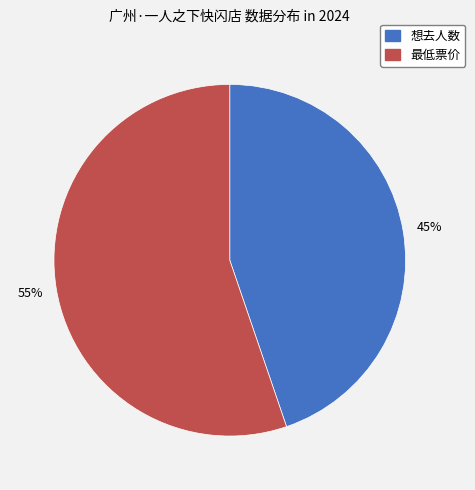

The 最低票价 slice represents 64% of the pie. True or false?

False